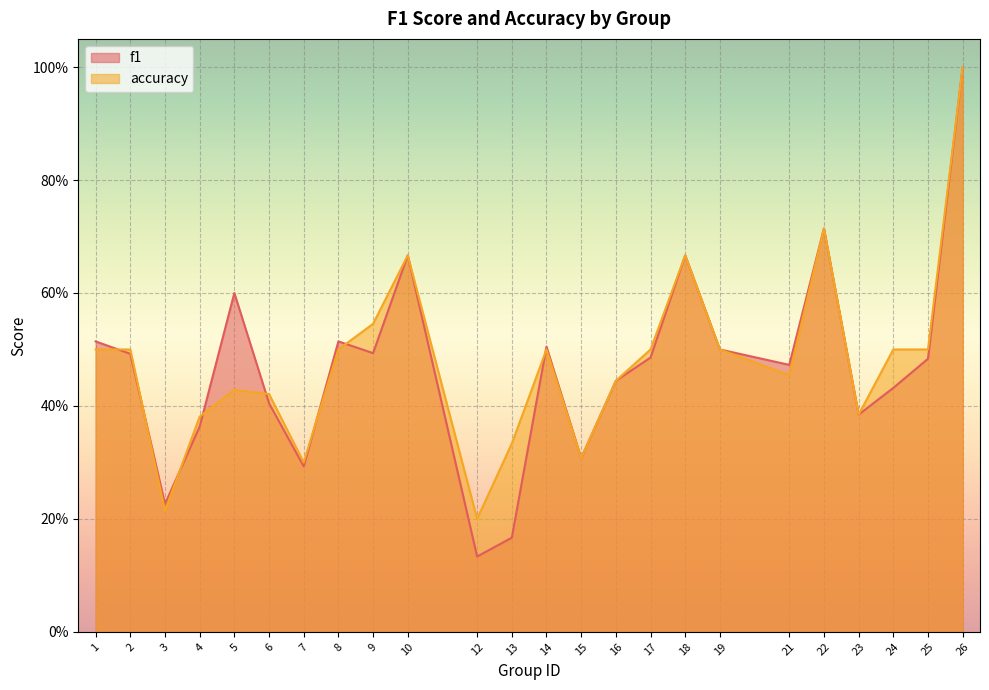

What is the total value across all series at 6?

0.8